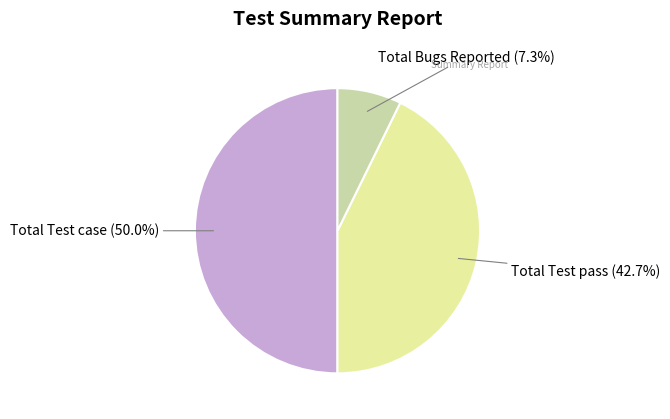

How many segments does this pie chart have?

3